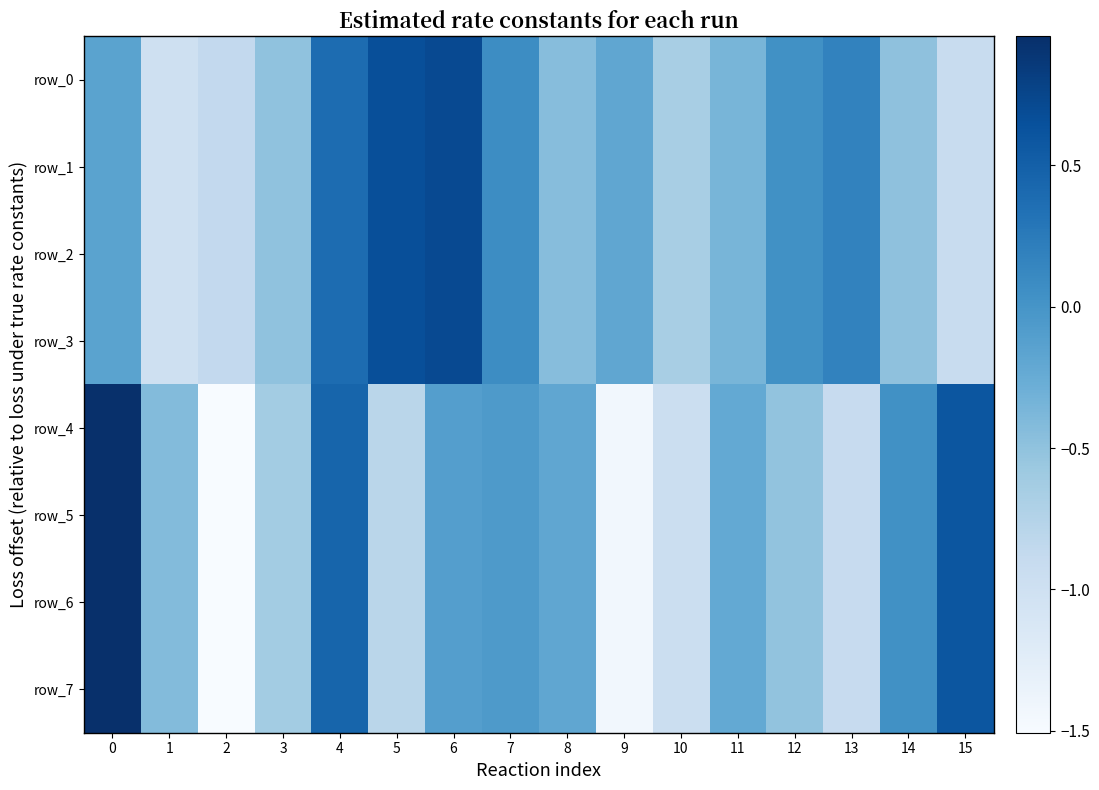

Reading left to right, what are all the values shown in this chart?

row_0: 0=-0.2	1=-1.0	2=-0.9	3=-0.5	4=0.4	5=0.7	6=0.7	7=0.1	8=-0.4	9=-0.2	10=-0.7	11=-0.4	12=0.0	13=0.2	14=-0.5	15=-0.9
row_1: 0=-0.2	1=-1.0	2=-0.9	3=-0.5	4=0.4	5=0.7	6=0.7	7=0.1	8=-0.4	9=-0.2	10=-0.7	11=-0.4	12=0.0	13=0.2	14=-0.5	15=-0.9
row_2: 0=-0.2	1=-1.0	2=-0.9	3=-0.5	4=0.4	5=0.7	6=0.7	7=0.1	8=-0.4	9=-0.2	10=-0.7	11=-0.4	12=0.0	13=0.2	14=-0.5	15=-0.9
row_3: 0=-0.2	1=-1.0	2=-0.9	3=-0.5	4=0.4	5=0.7	6=0.7	7=0.1	8=-0.4	9=-0.2	10=-0.7	11=-0.4	12=0.0	13=0.2	14=-0.5	15=-0.9
row_4: 0=1.0	1=-0.4	2=-1.5	3=-0.6	4=0.5	5=-0.8	6=-0.1	7=-0.1	8=-0.2	9=-1.4	10=-1.0	11=-0.2	12=-0.5	13=-0.9	14=0.0	15=0.6
row_5: 0=1.0	1=-0.4	2=-1.5	3=-0.6	4=0.5	5=-0.8	6=-0.1	7=-0.1	8=-0.2	9=-1.4	10=-1.0	11=-0.2	12=-0.5	13=-0.9	14=0.0	15=0.6
row_6: 0=1.0	1=-0.4	2=-1.5	3=-0.6	4=0.5	5=-0.8	6=-0.1	7=-0.1	8=-0.2	9=-1.4	10=-1.0	11=-0.2	12=-0.5	13=-0.9	14=0.0	15=0.6
row_7: 0=1.0	1=-0.4	2=-1.5	3=-0.6	4=0.5	5=-0.8	6=-0.1	7=-0.1	8=-0.2	9=-1.4	10=-1.0	11=-0.2	12=-0.5	13=-0.9	14=0.0	15=0.6